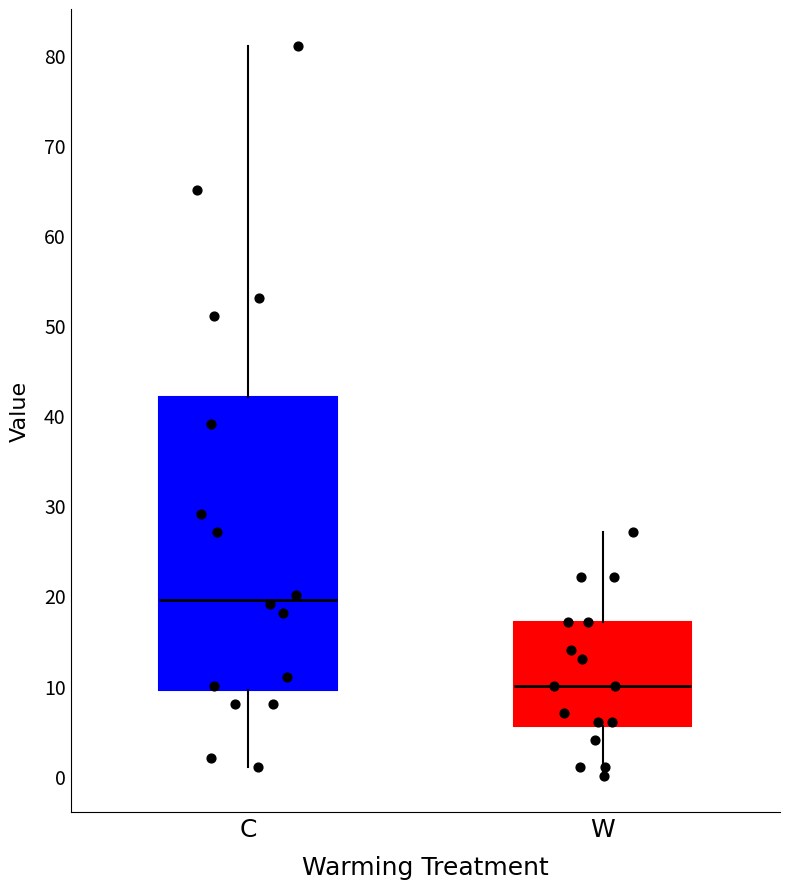

Which box's median line is the lowest?

W